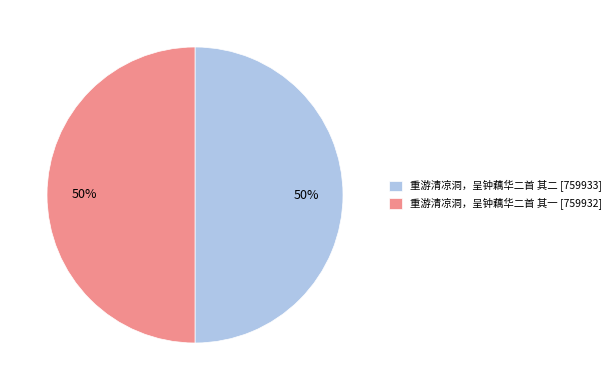

Is the sum of 重游清凉洞，呈钟藕华二首 其二 [759933] and 重游清凉洞，呈钟藕华二首 其一 [759932] greater than half?

Yes